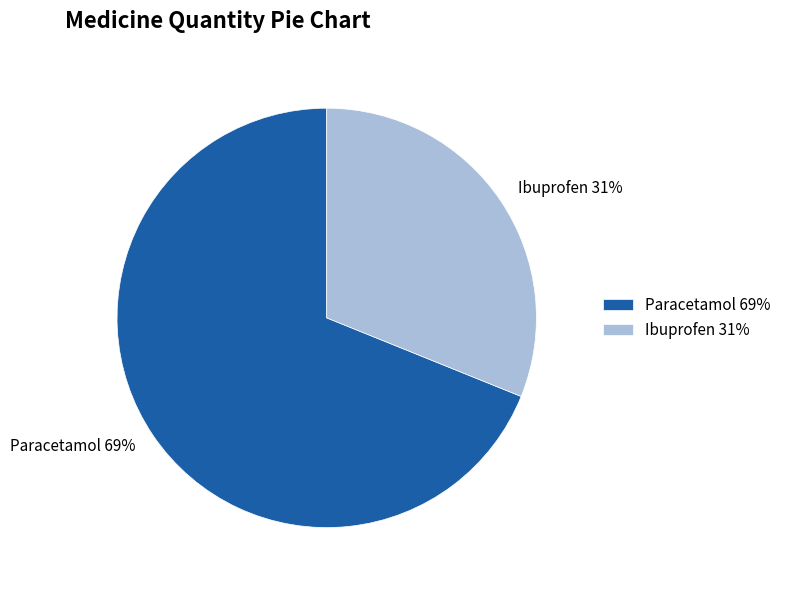

Is the sum of Paracetamol and Ibuprofen greater than half?

Yes